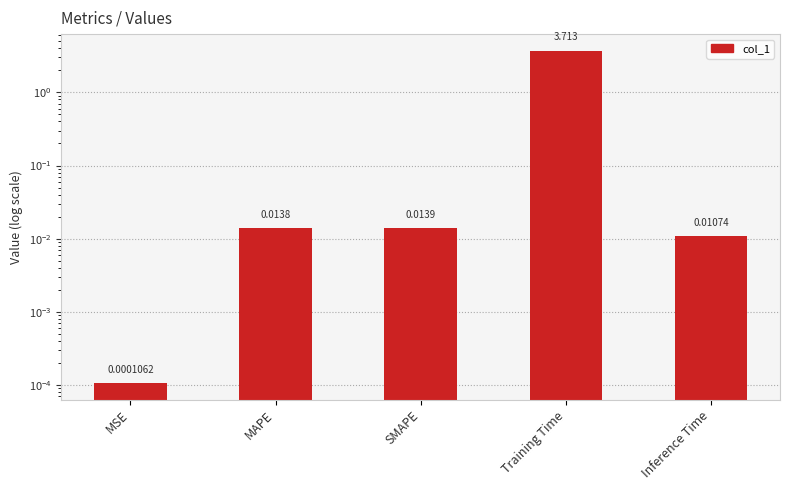

What position from the left is Inference Time?

5